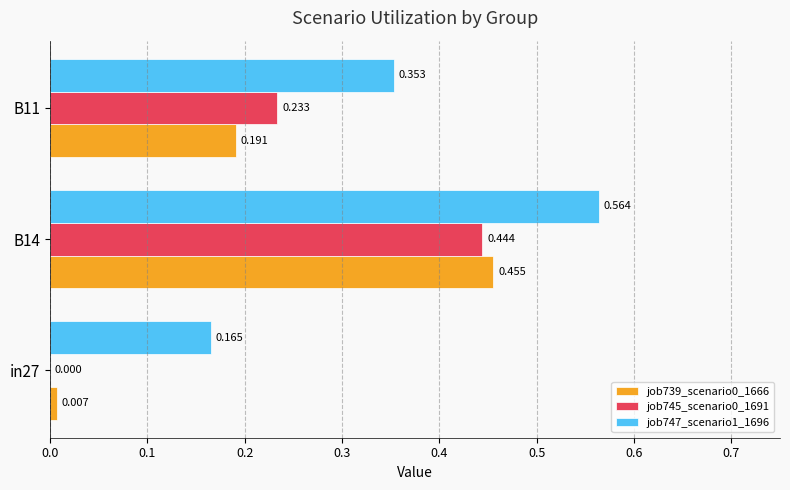

Is the value of job747_scenario1_1696 at B14 greater than the value of job739_scenario0_1666 at B14?

Yes